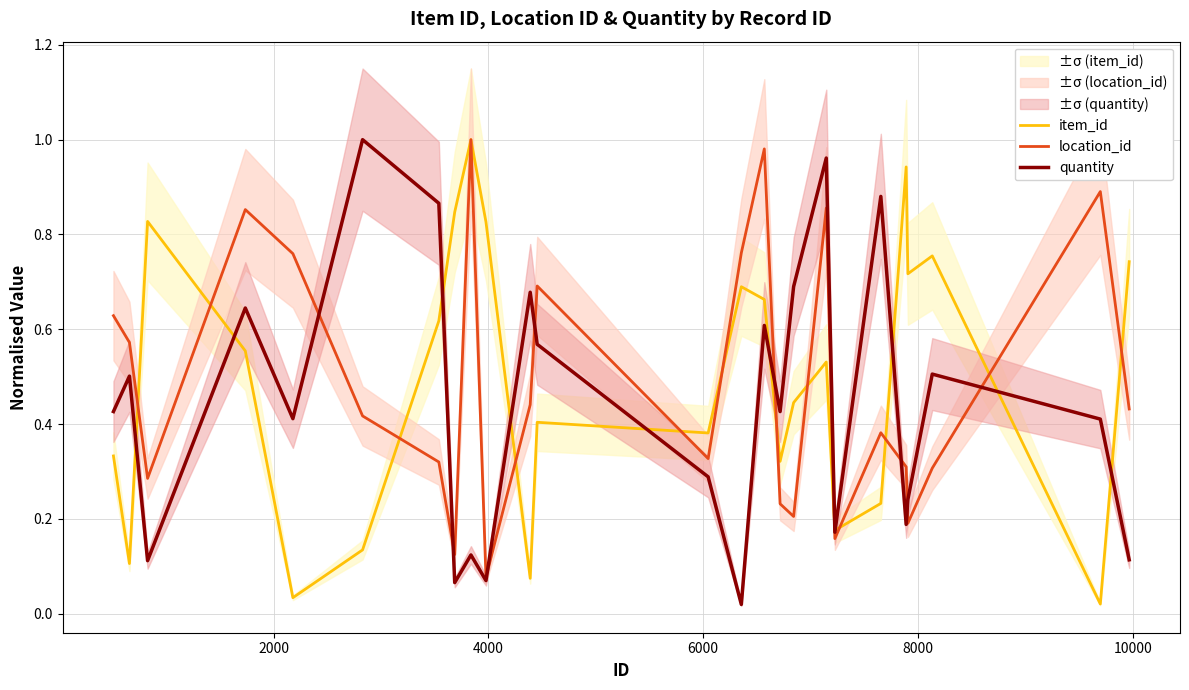

In item_id, how many points are lower than both neighbors (excluding endpoints)?

8